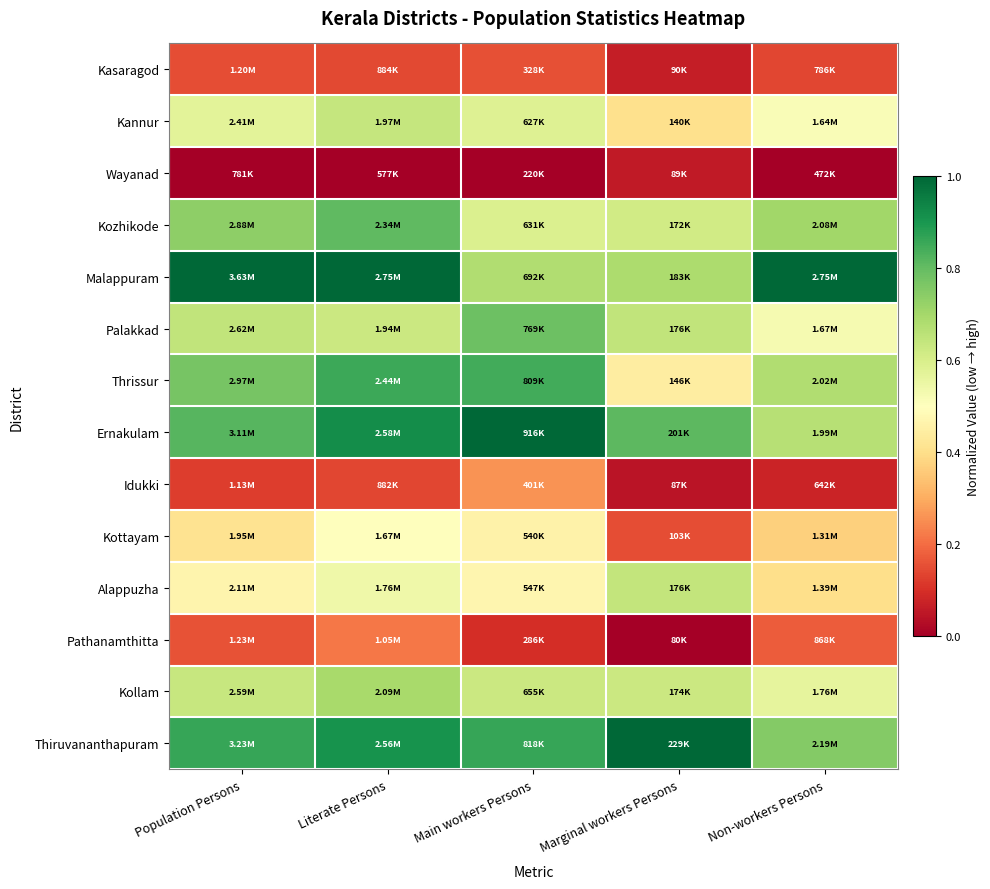

At how many categories does at least one series exceed 0?

5